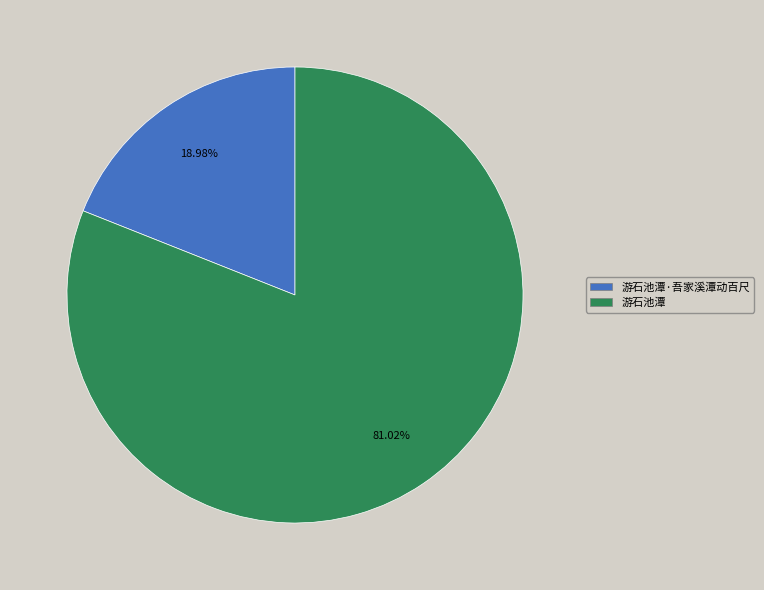

Which has a higher value, 游石池潭·吾家溪潭动百尺 or 游石池潭?

游石池潭